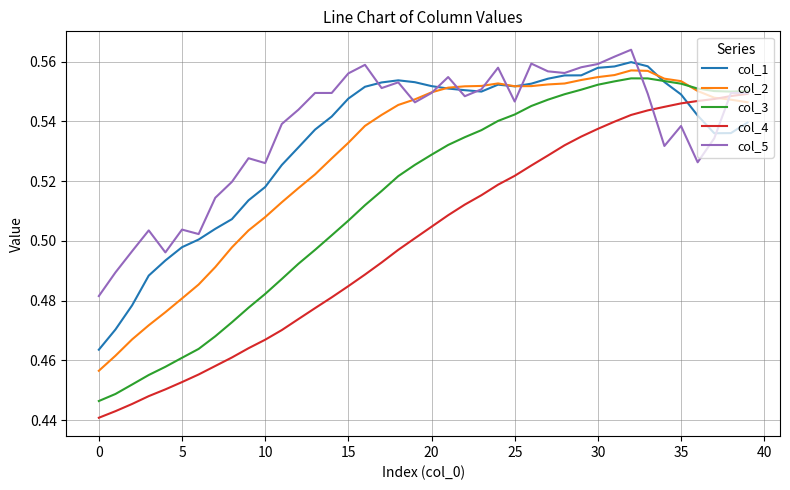

True or false: col_4 has more than 2 interior local peaks.

False